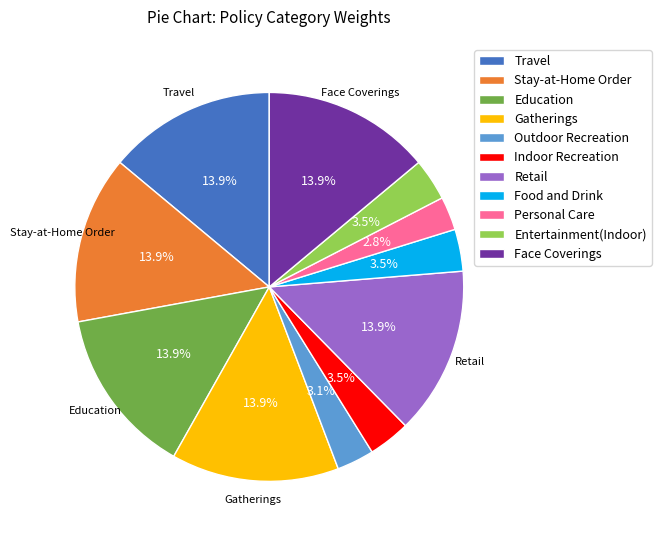

Is there a majority slice in this chart?

No